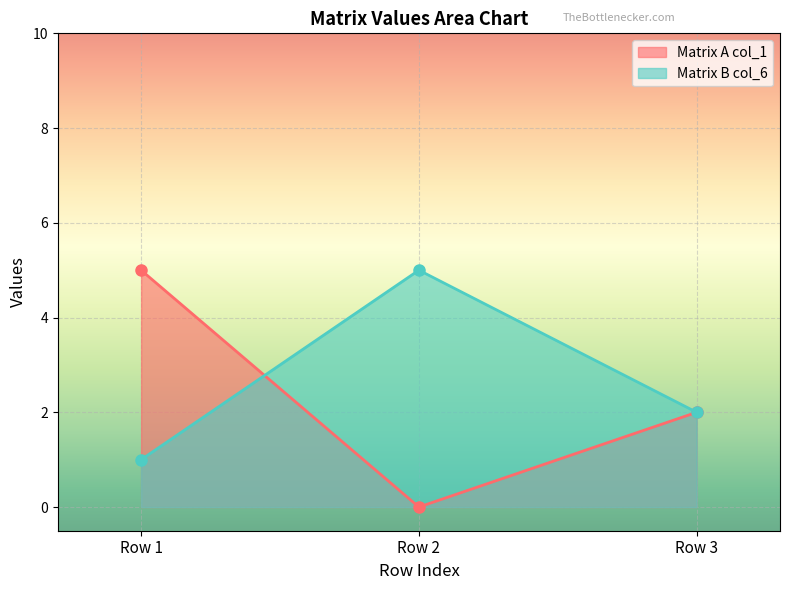

Which series has the largest total across all categories?

Matrix B col_6